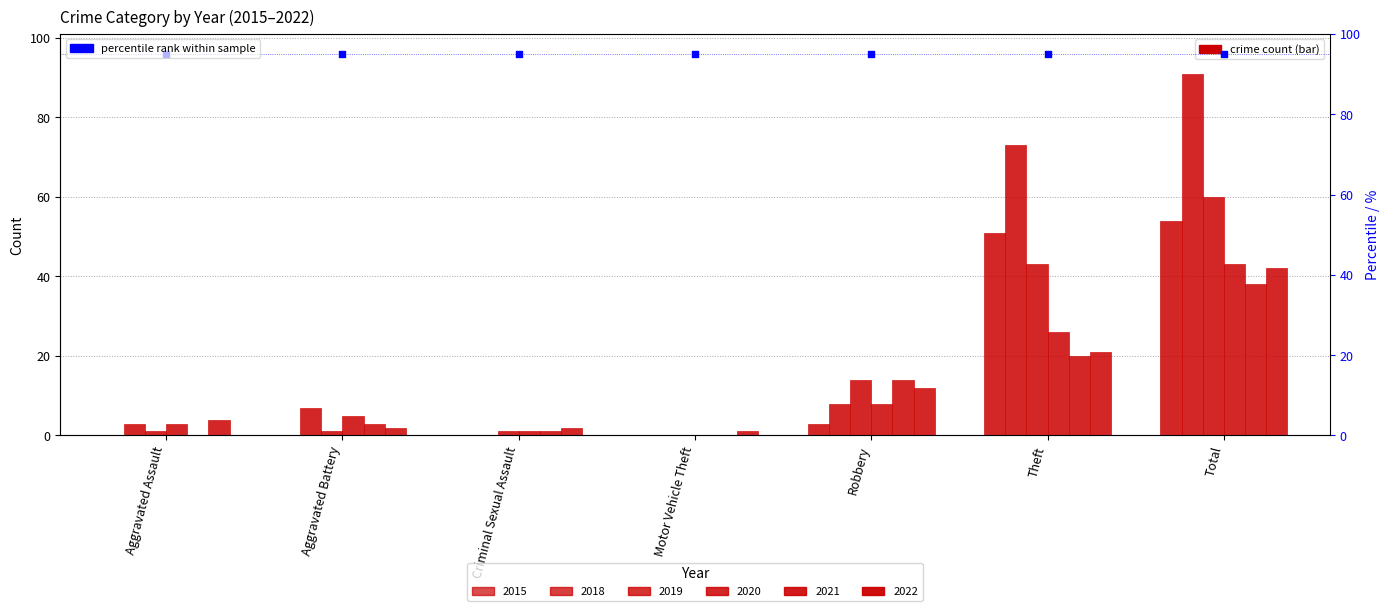

Which series has the largest Y range (max minus min)?

2018